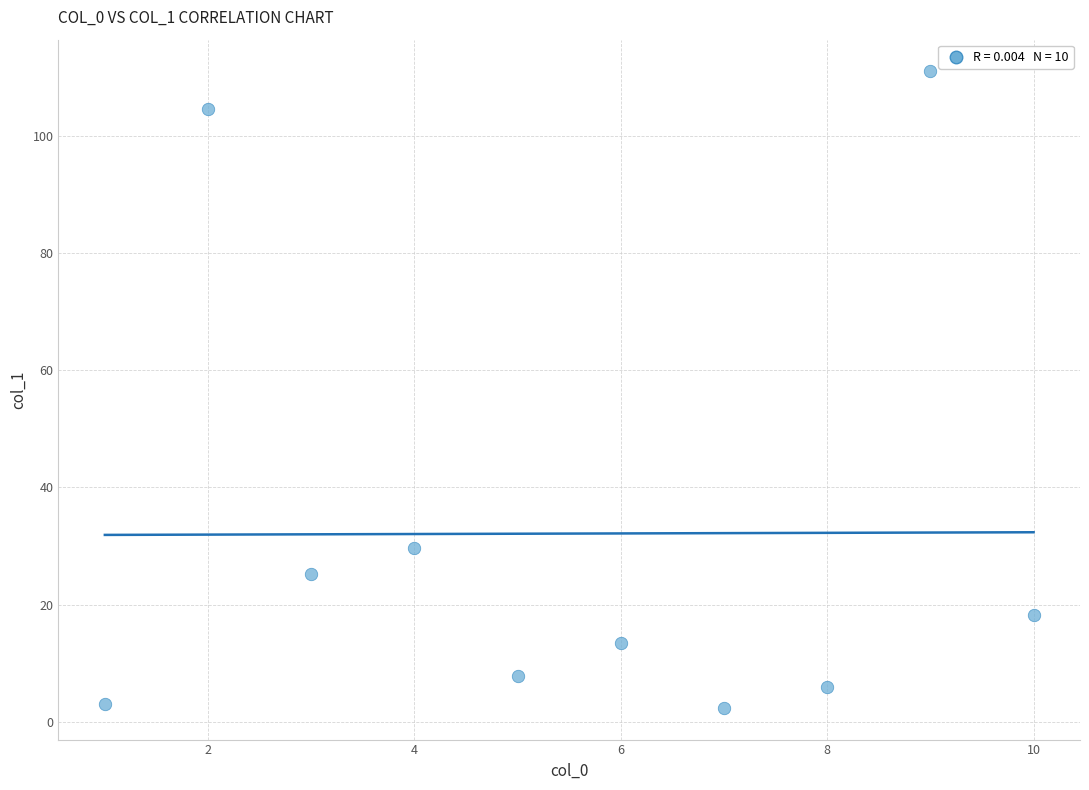

What is the range of Y values (max minus min)?

108.6